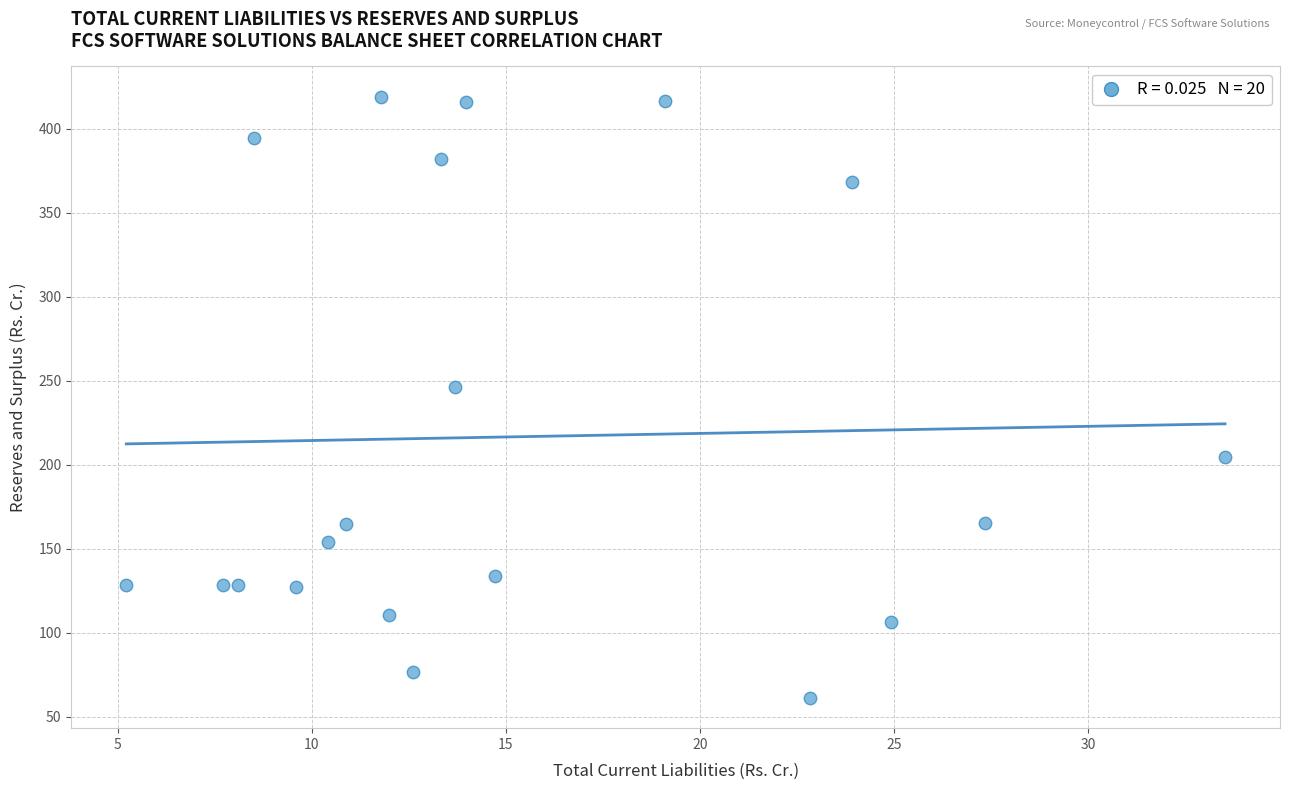

What Y value in the scatter plot is closest to 240?

246.4